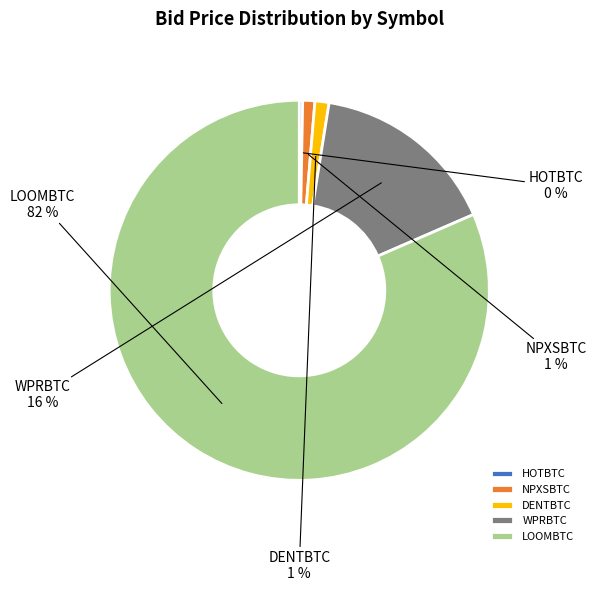

Is it true that DENTBTC is 11% of the pie?

False